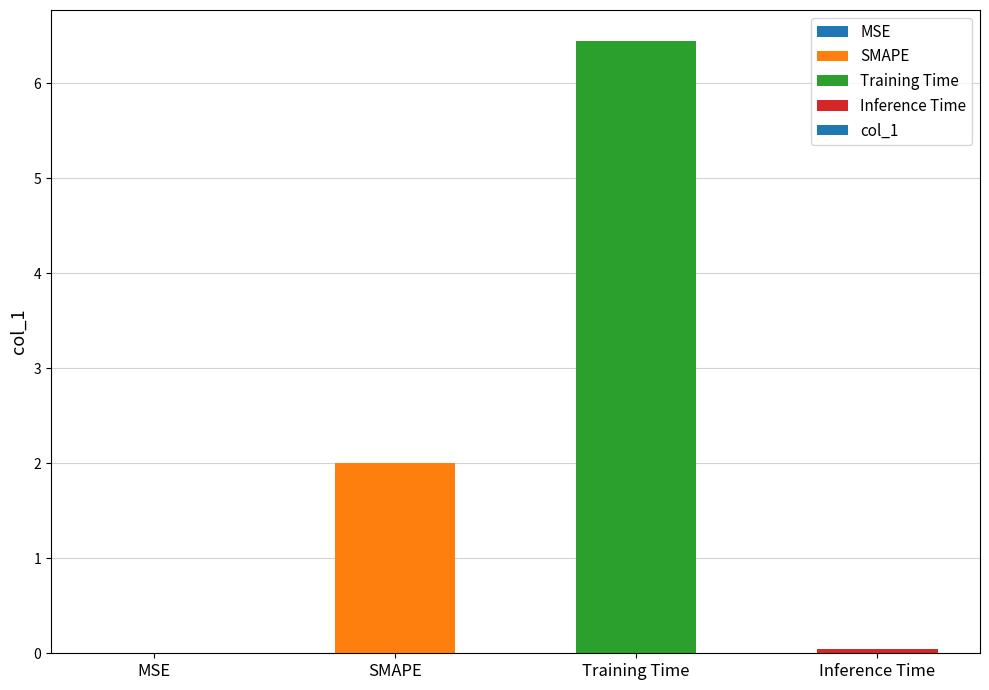

How many distinct data groups are displayed?

1